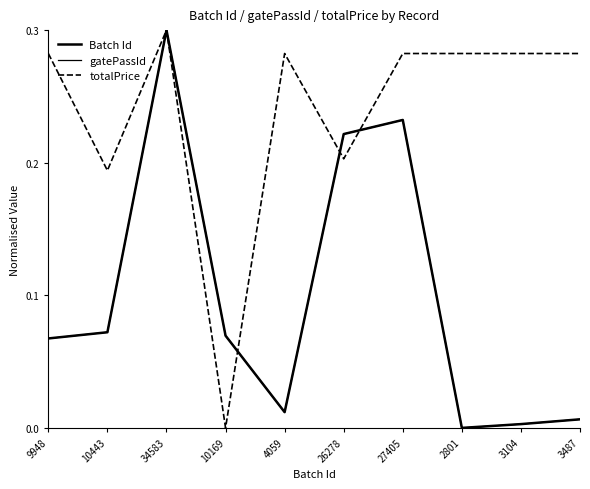

Which category has the highest value across all series?

34583